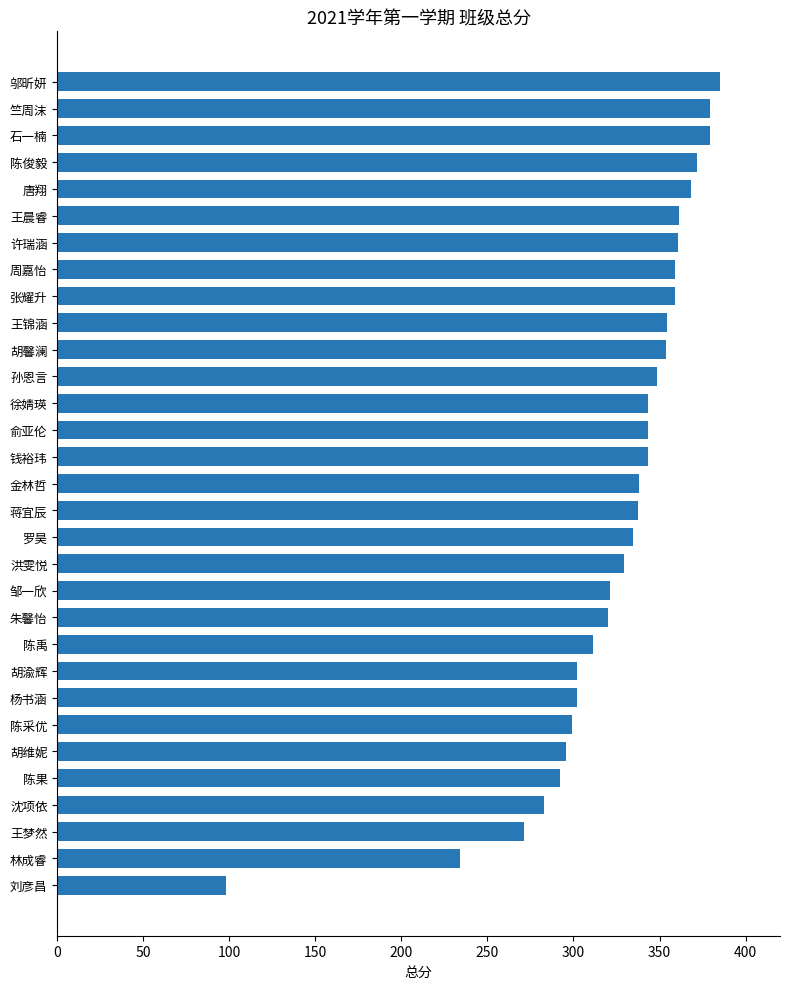

At which label is the value closest to 241?

林成睿